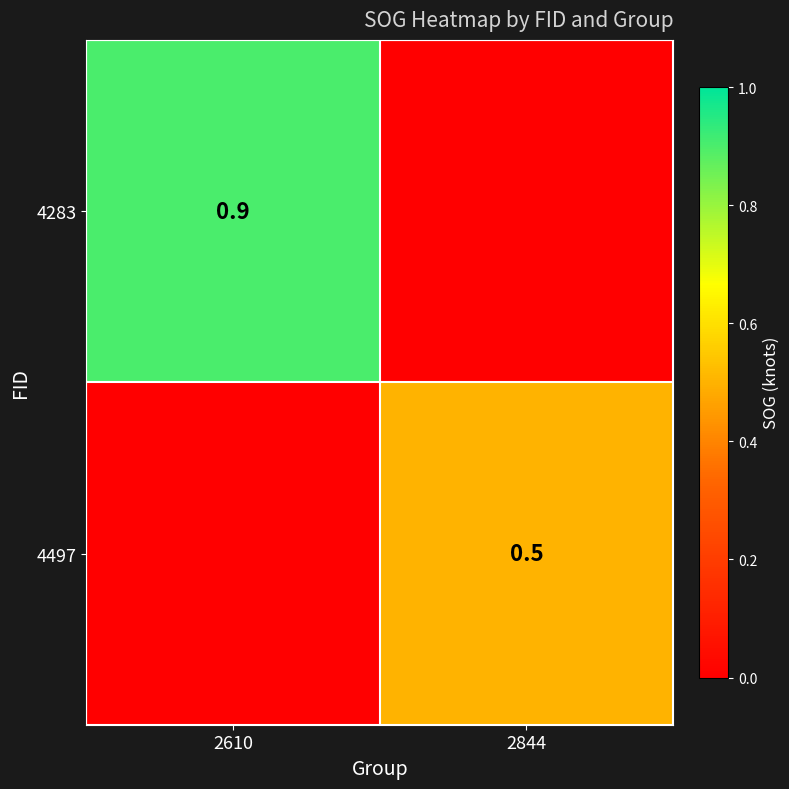

Is the value of 4497 at 2844 greater than the value of 4283 at 2610?

No